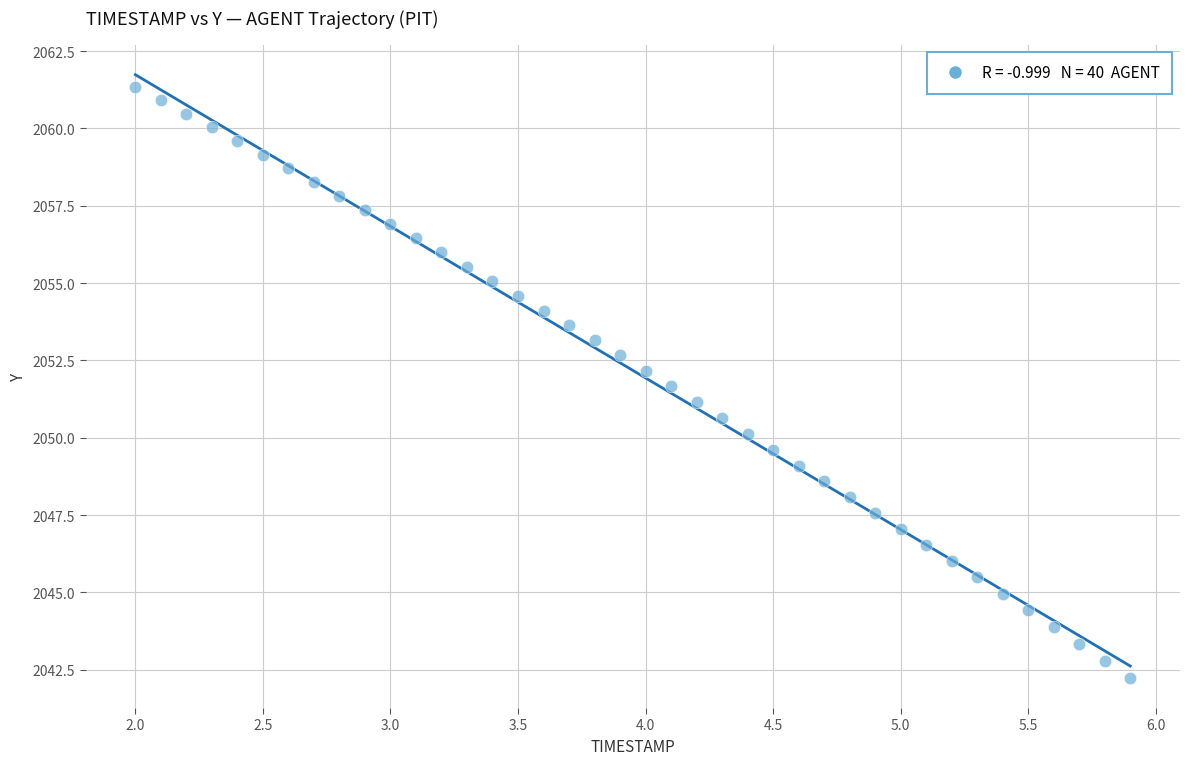

What is the range of Y values (max minus min)?

19.1